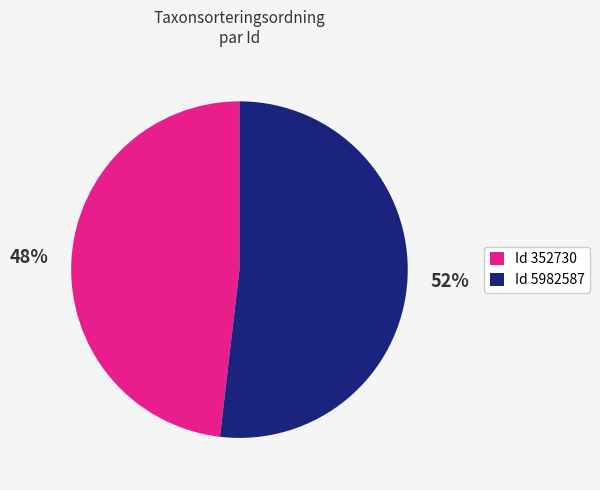

To the nearest percent, what is the average slice percentage?

50%